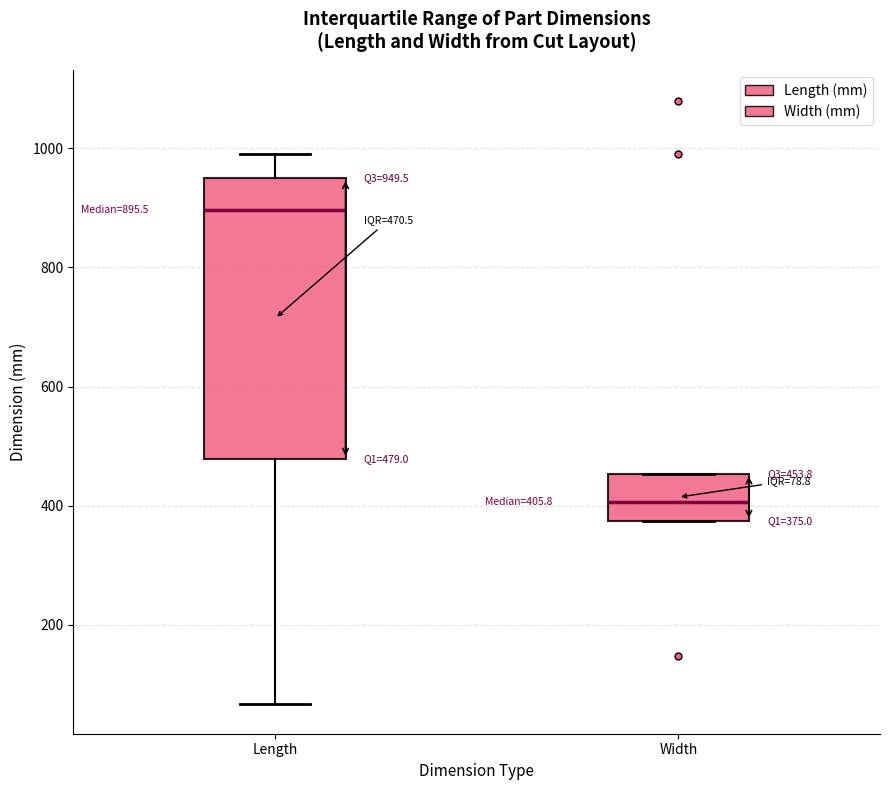

Which box is the tallest, from its lower edge to its upper edge?

Length